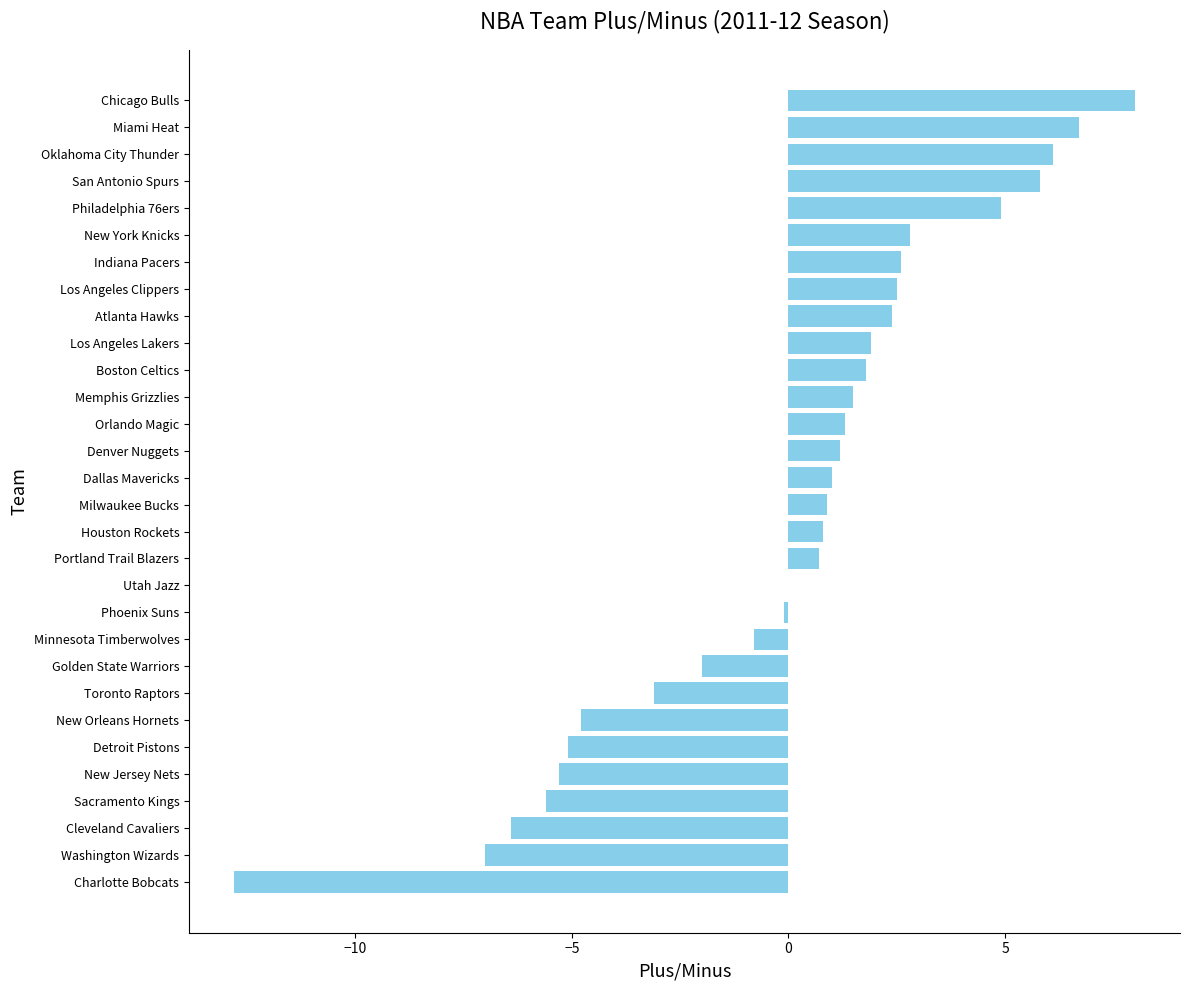

Which category has the highest value across all series?

Chicago Bulls